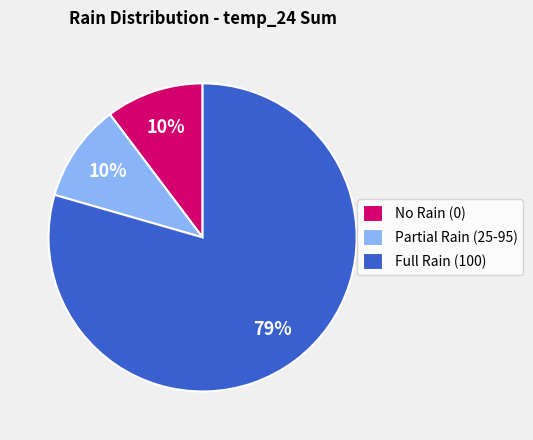

Is there a majority slice in this chart?

Yes